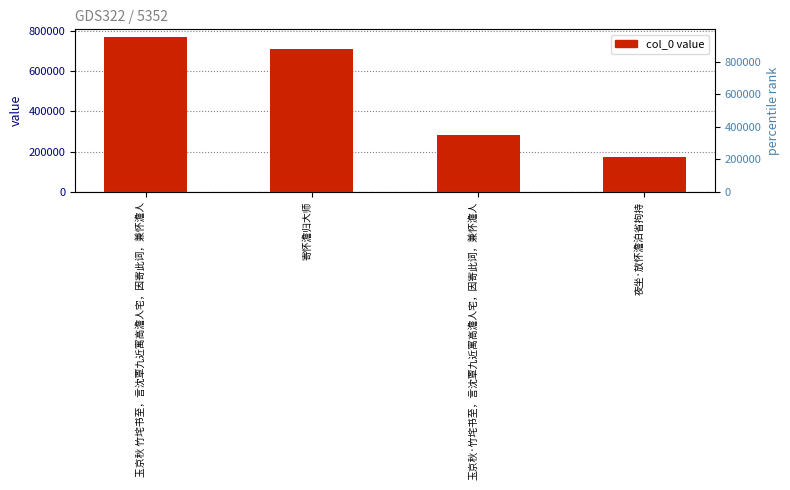

How many data points are less than 709273?

2